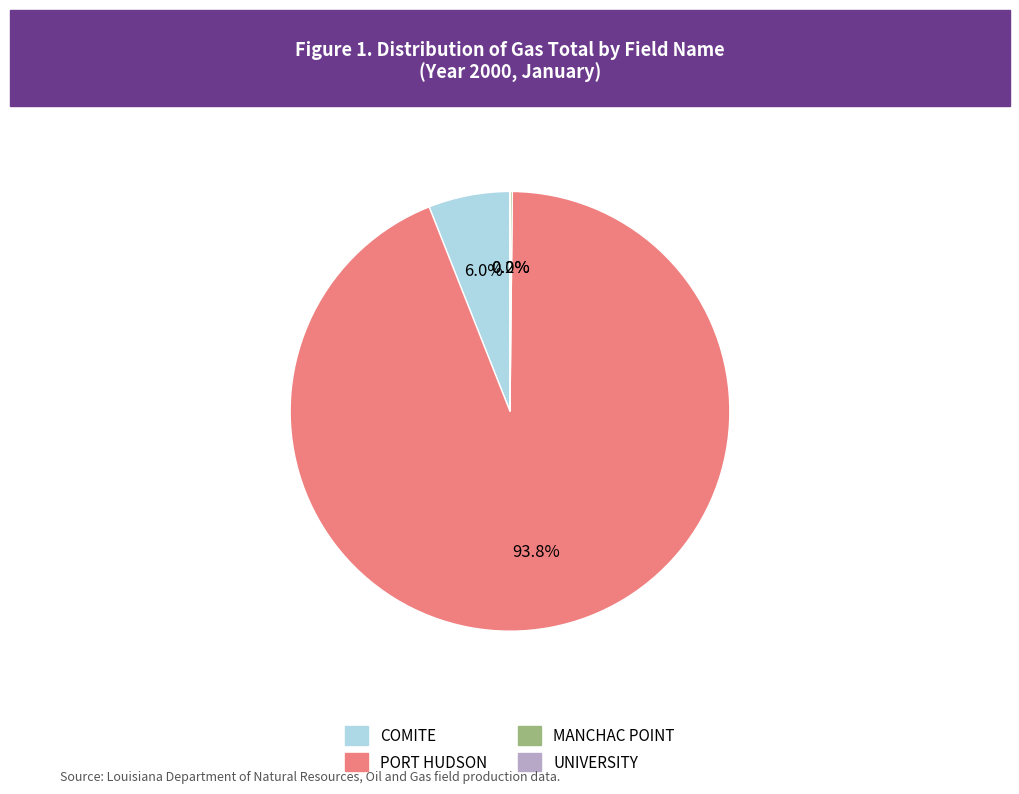

Is there any slice that represents more than half of the pie?

Yes